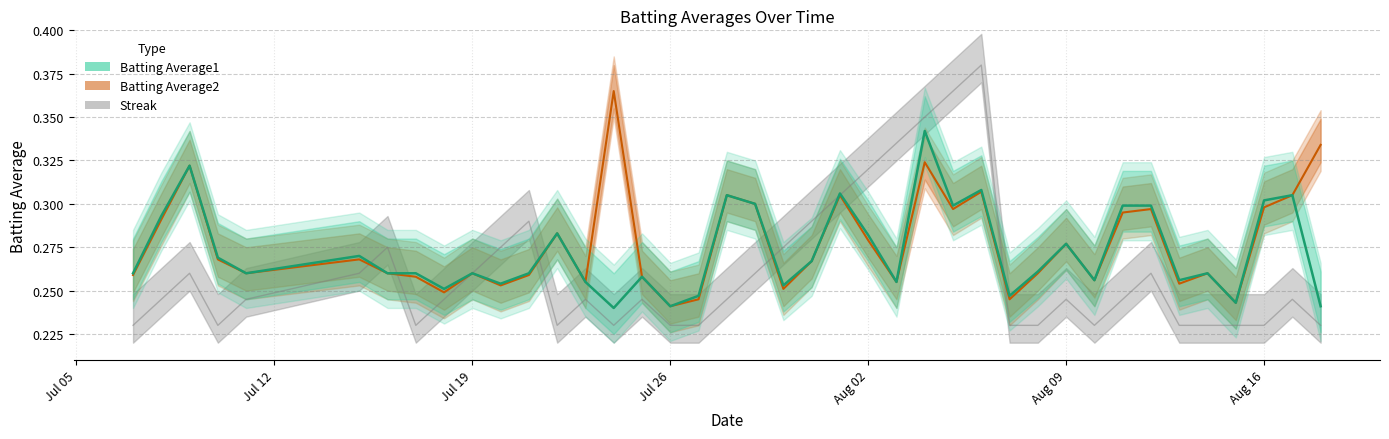

How many Batting Average1 values are between 0 and 1?

40